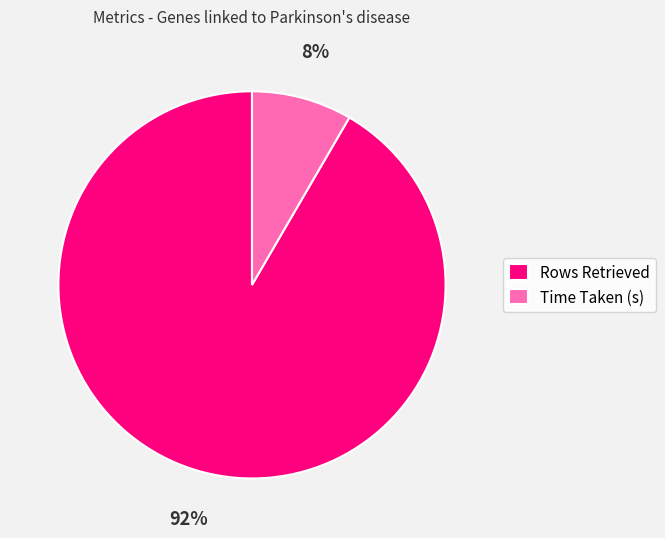

Do Time Taken (s) and Rows Retrieved together represent more than half of the pie?

Yes